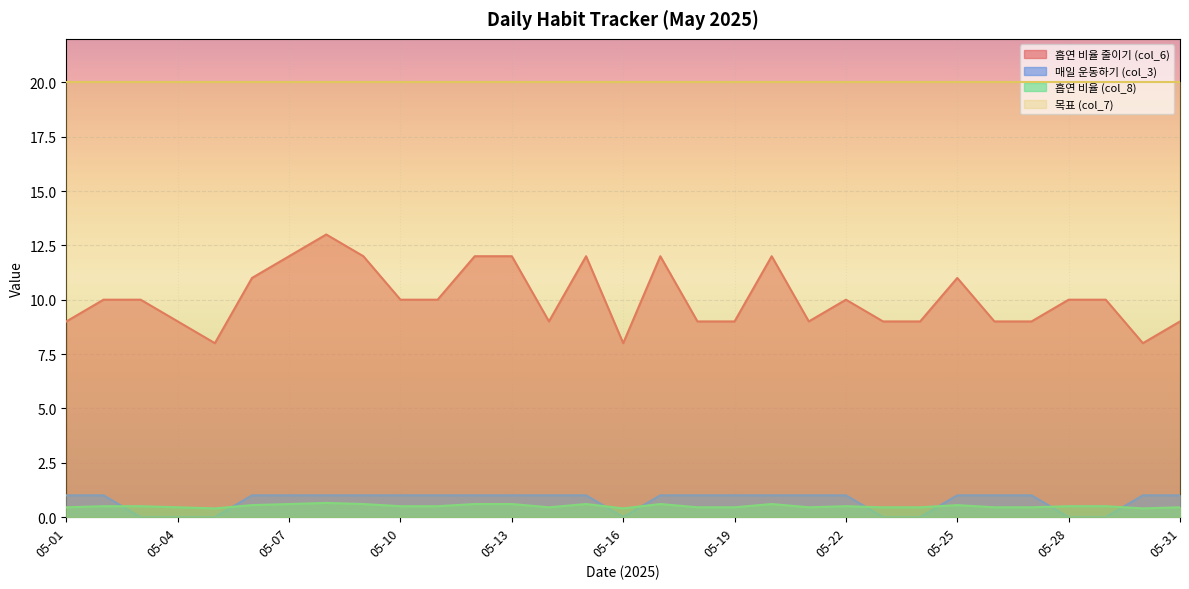

Which series has the largest range (max minus min)?

흡연 비율 줄이기 (col_6)